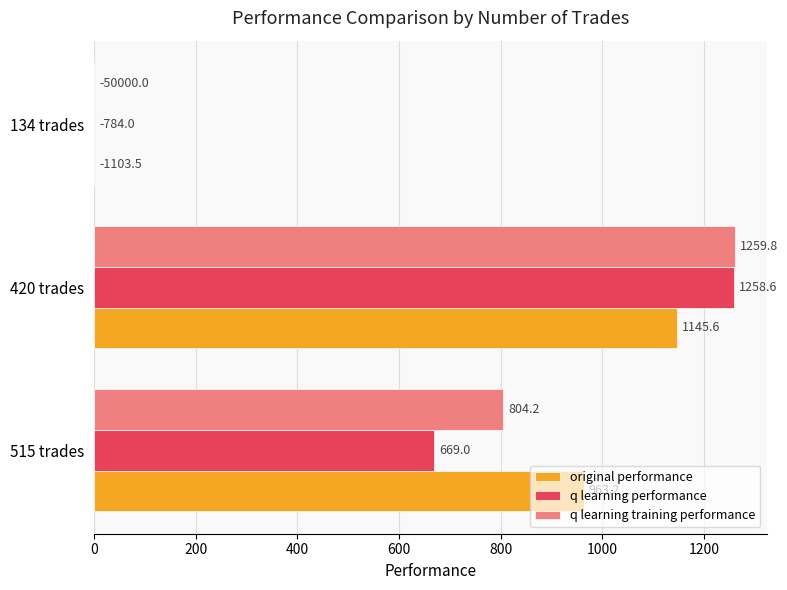

The q learning training performance series shows 517.8 at 134 trades. True or false?

False